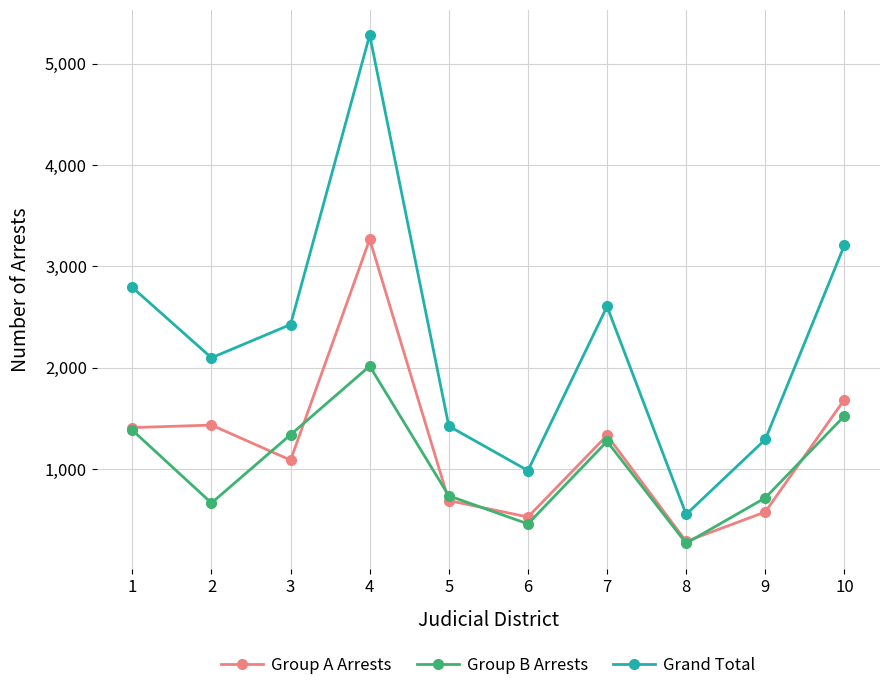

What is the sum of the Grand Total values at 3 and 9?

3716